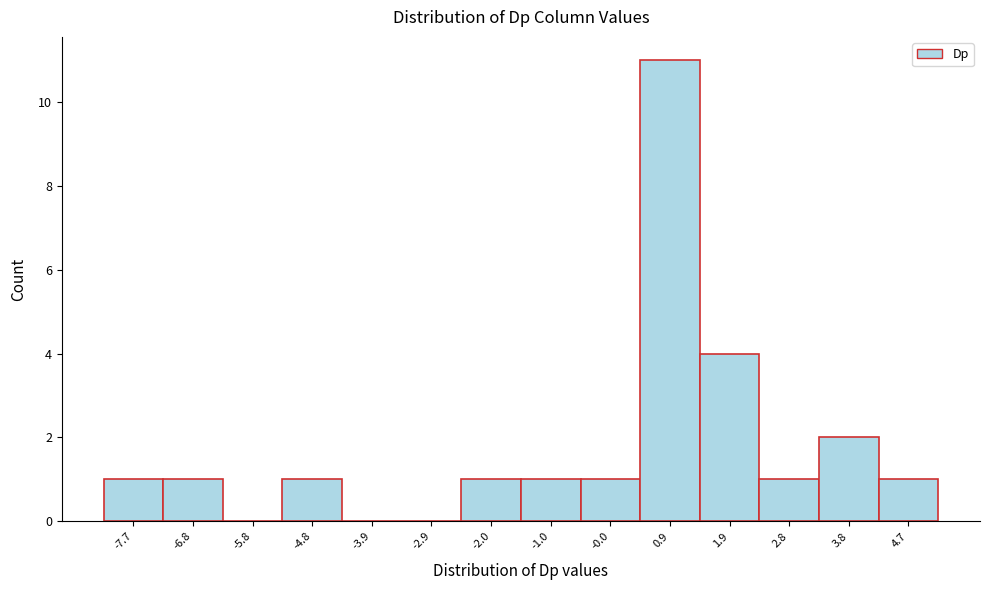

What is the height of the bar covering 0.4 to 1.4 on the x-axis? Neither the bar edges nor the heights are printed on the chart, so give them approximately, as read against the axes.

11